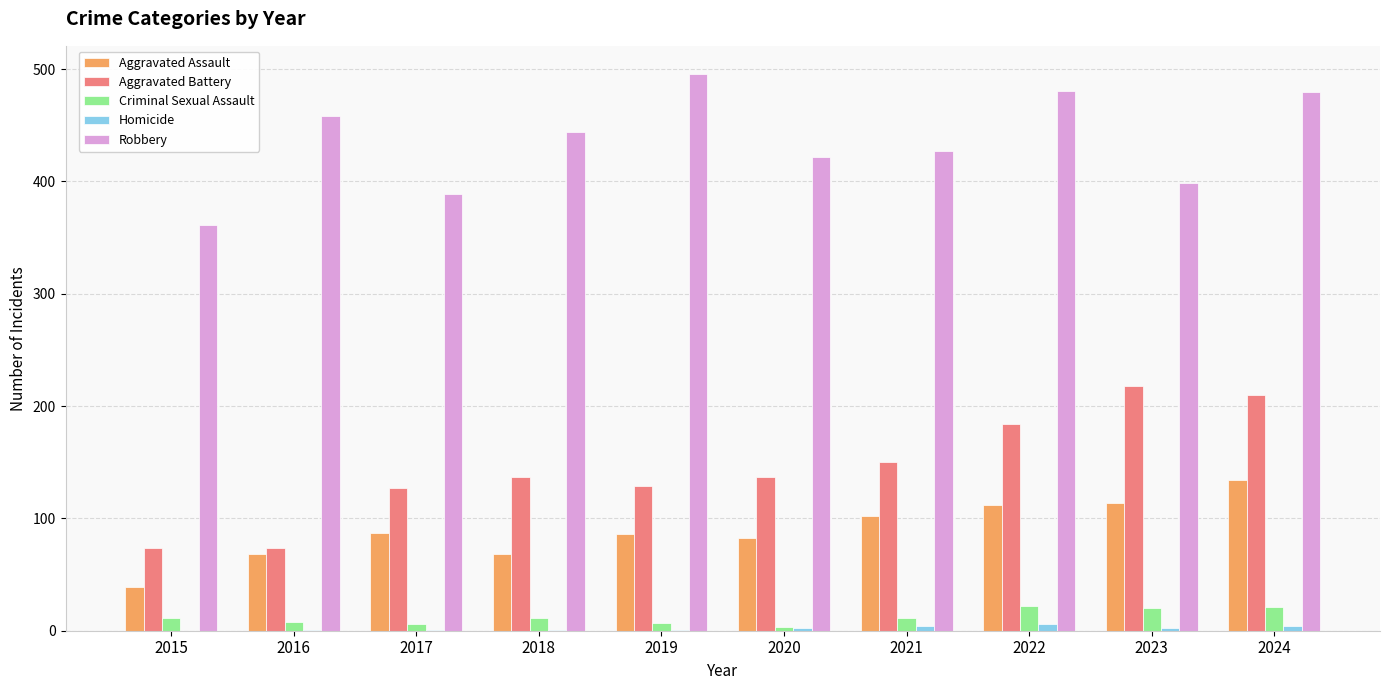

What are all the series names shown in the legend?

Aggravated Assault, Aggravated Battery, Criminal Sexual Assault, Homicide, Robbery